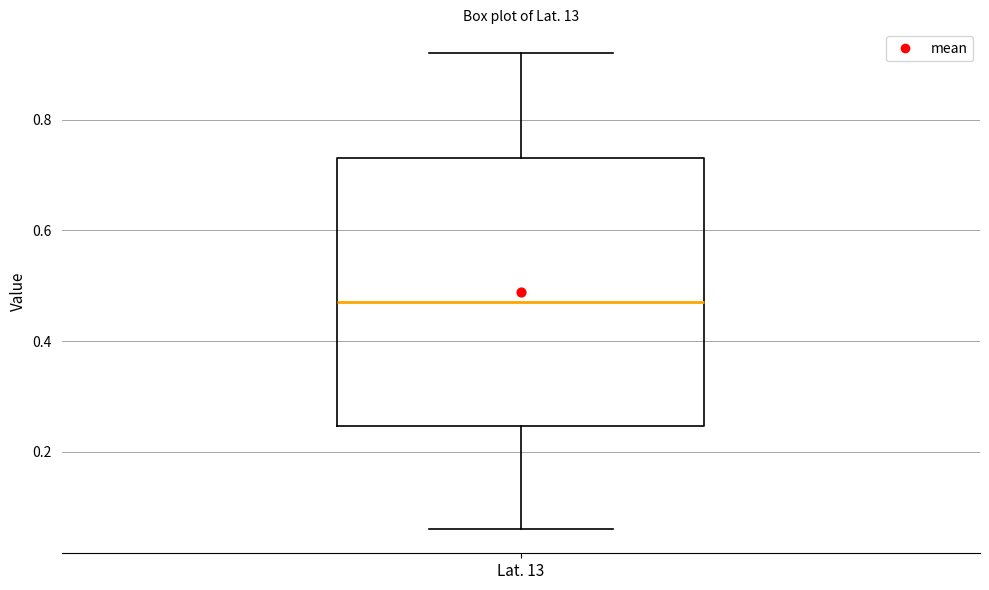

Read this box plot against the y-axis: the position of the median line, the range covered by the box, and the ends of both whiskers. The values are not printed on the chart, so give them approximately, as read against the axis.

median 0.48, box 0.24 to 0.74, whiskers 0.06 to 0.92